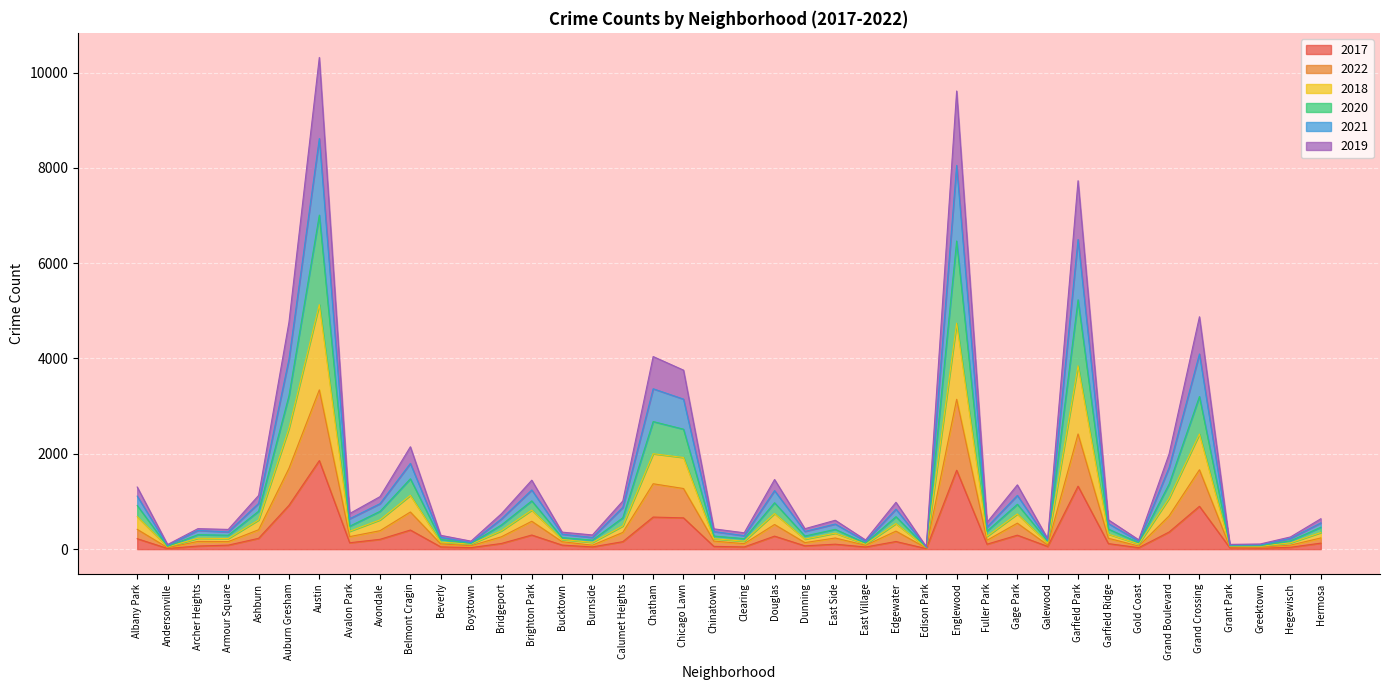

The value of 2017 at Englewood is 1656. True or false?

True